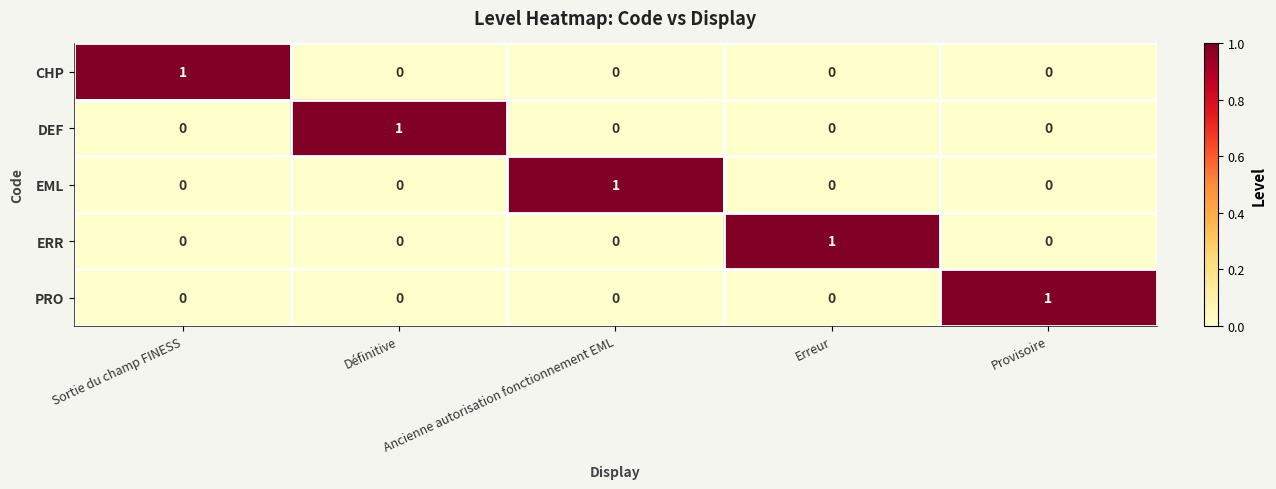

What is the spread (max minus min) of values at Provisoire?

1